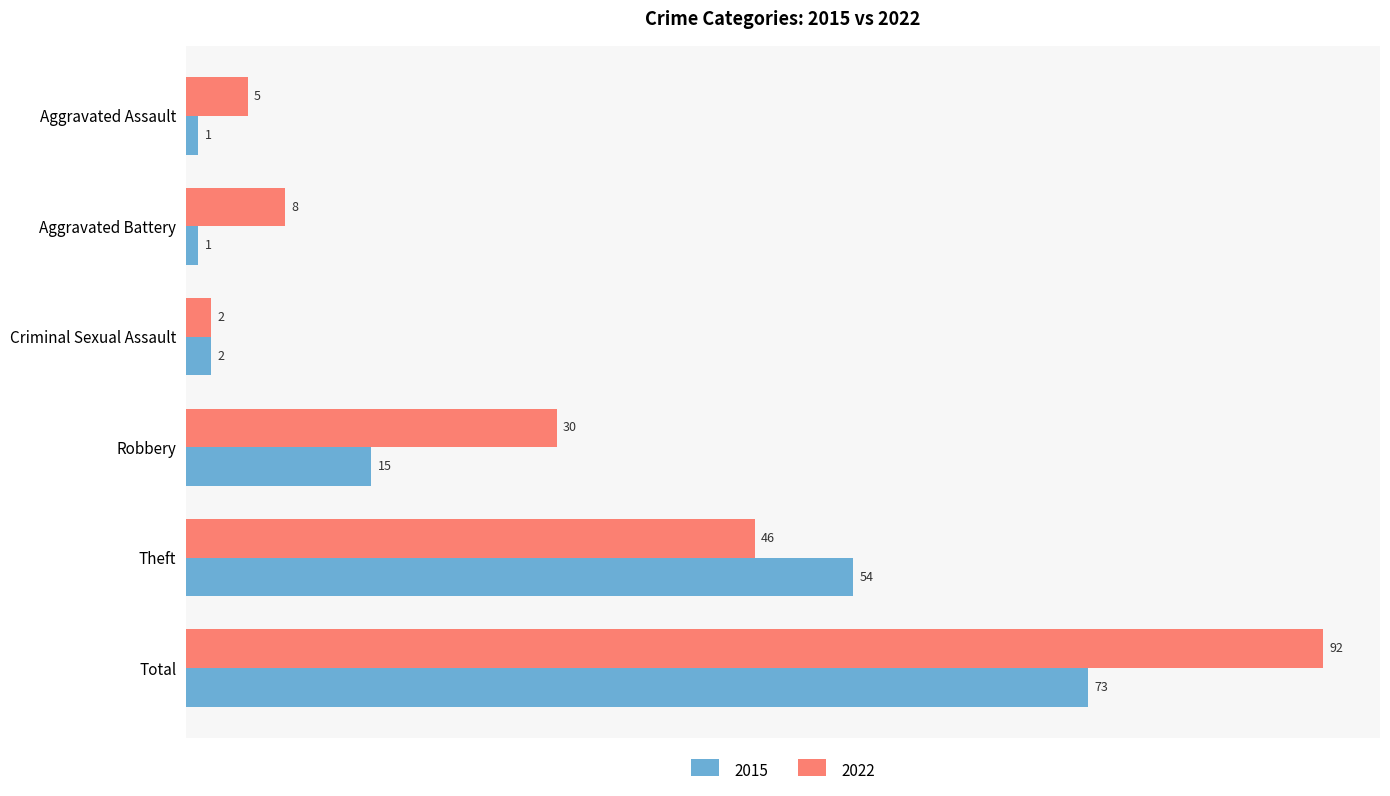

List the series in order of their overall mean, highest first.

2022, 2015